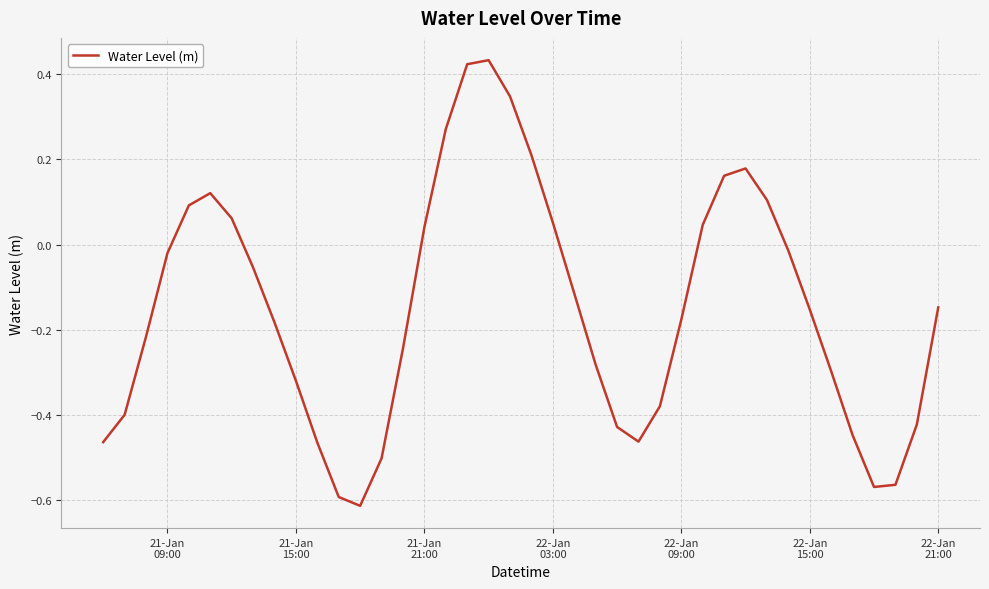

What is the difference between the maximum and second lowest values?

1.0